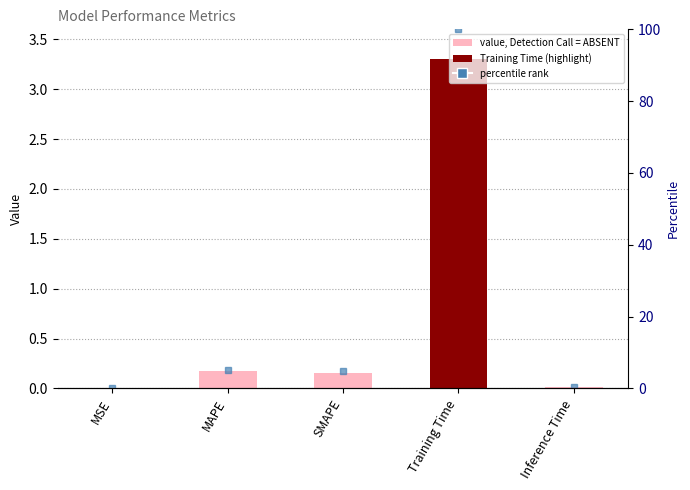

Reading left to right, transcribe all the data shown in this chart.

0.0	0.2	0.2	3.3	0.0